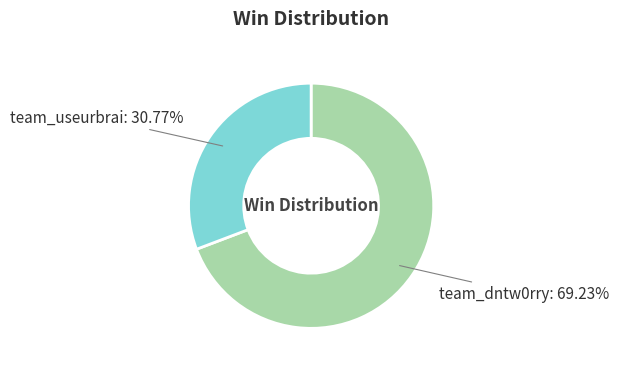

Count the number of slices in the pie.

2